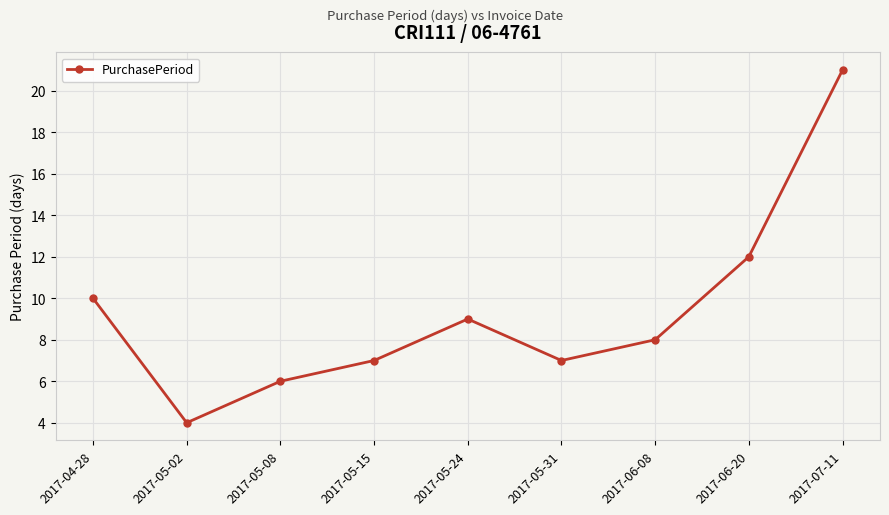

The value at 2017-05-02 is 4. True or false?

True